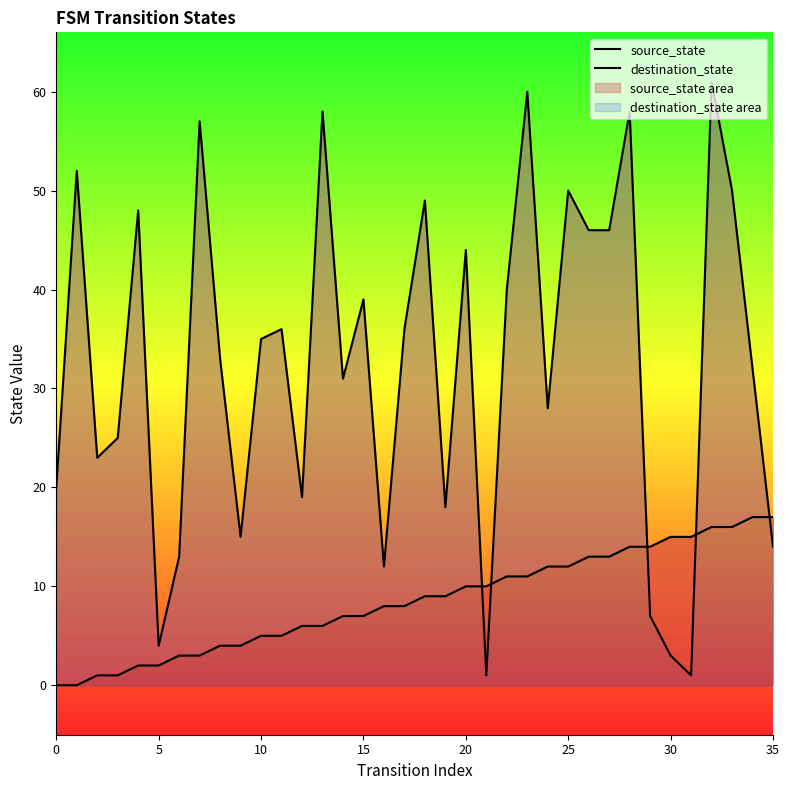

Is the value of source_state at 9 greater than the value of destination_state at 30?

No